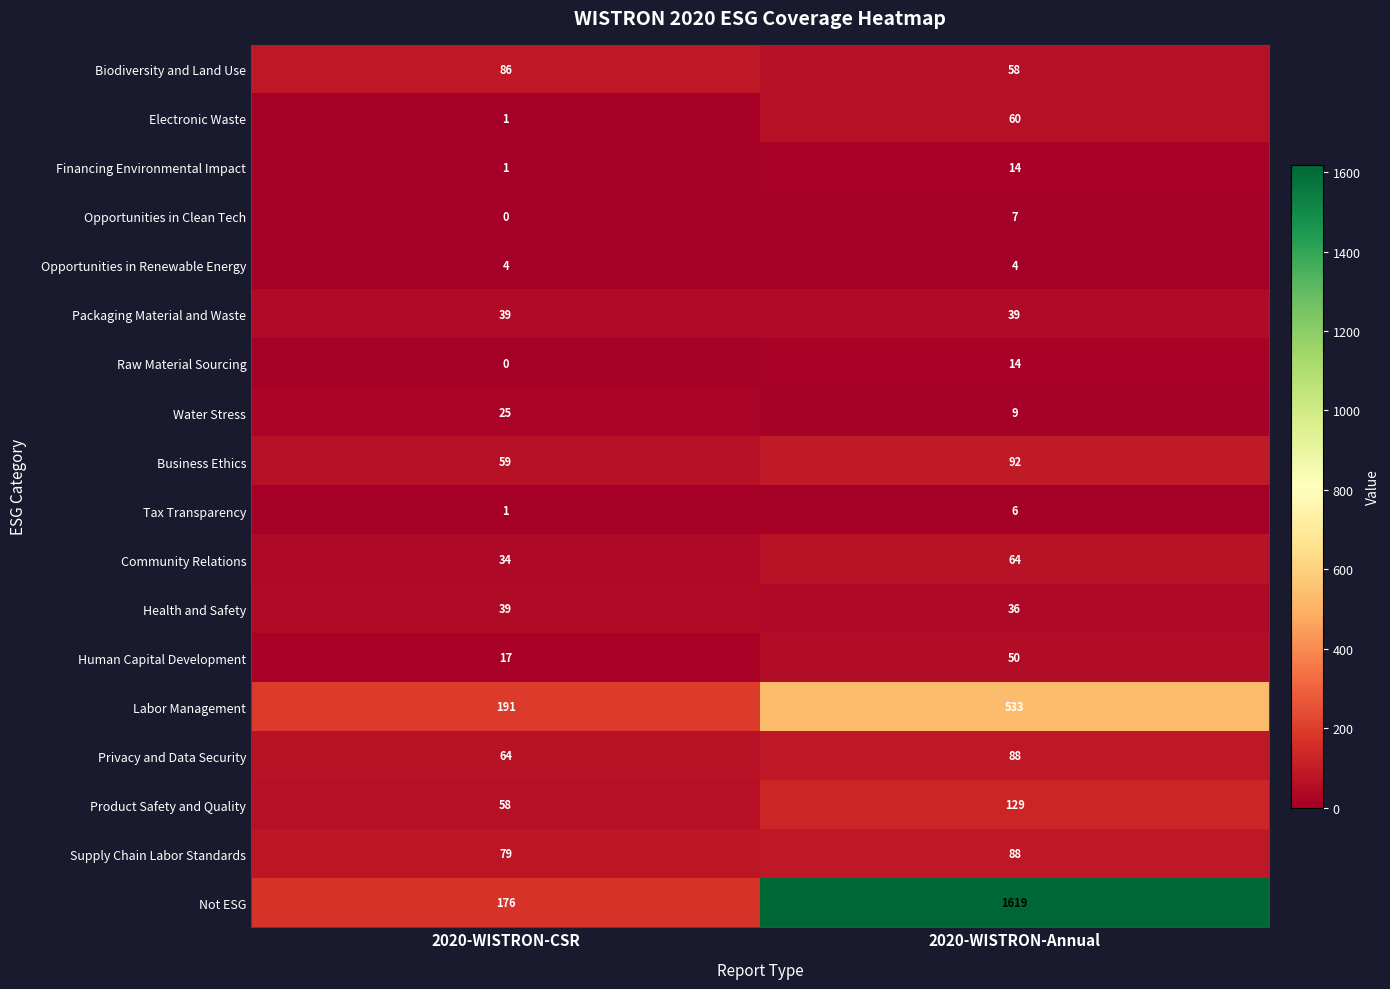

Which series has the largest range (max minus min)?

Not ESG